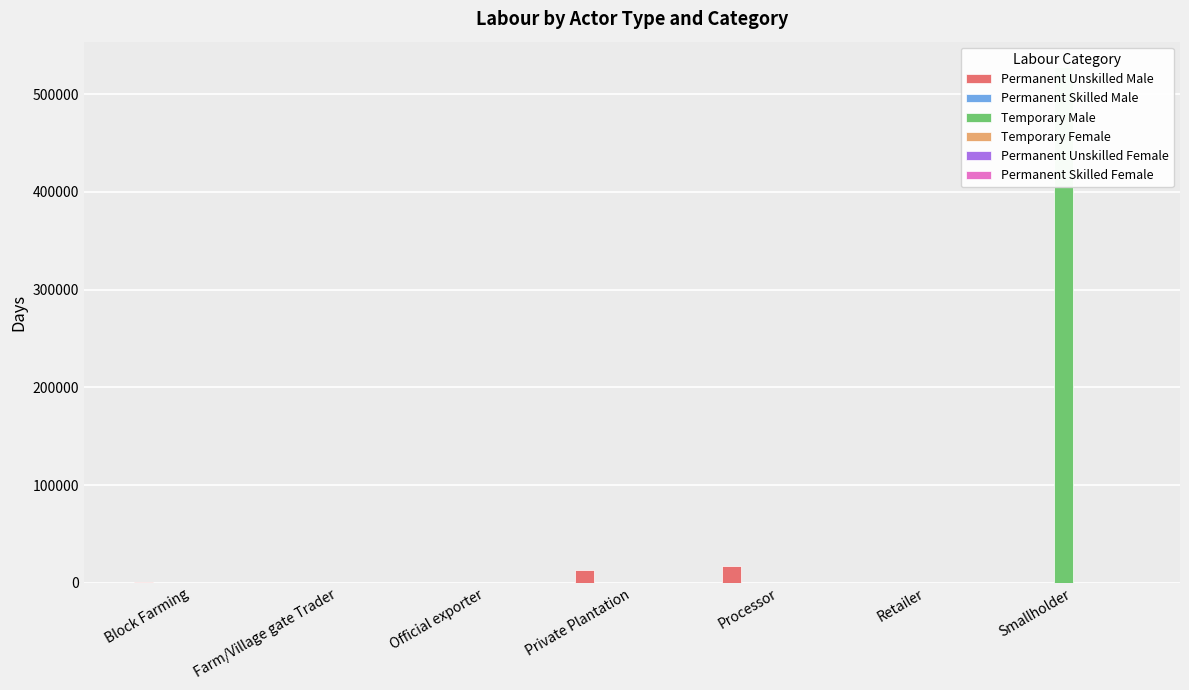

What position from the left is Block Farming?

1